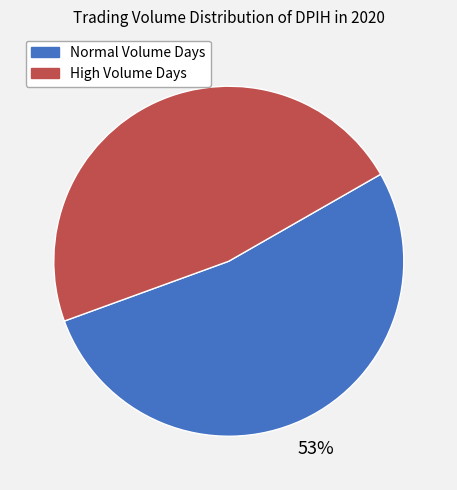

To the nearest percent, what is the average slice percentage?

50%